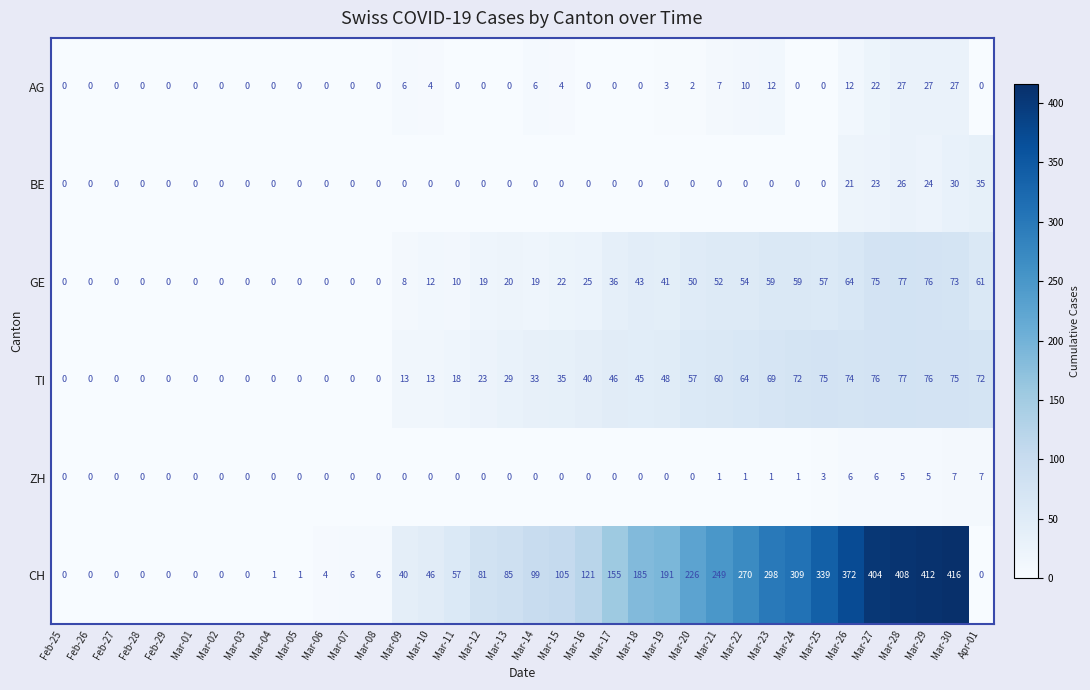

How many positive values does the GE series have?

23